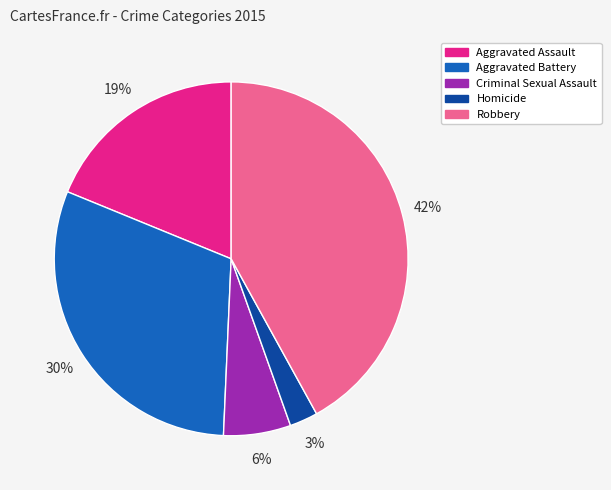

To the nearest percent, what is the difference between the largest and smallest slice percentages?

39%